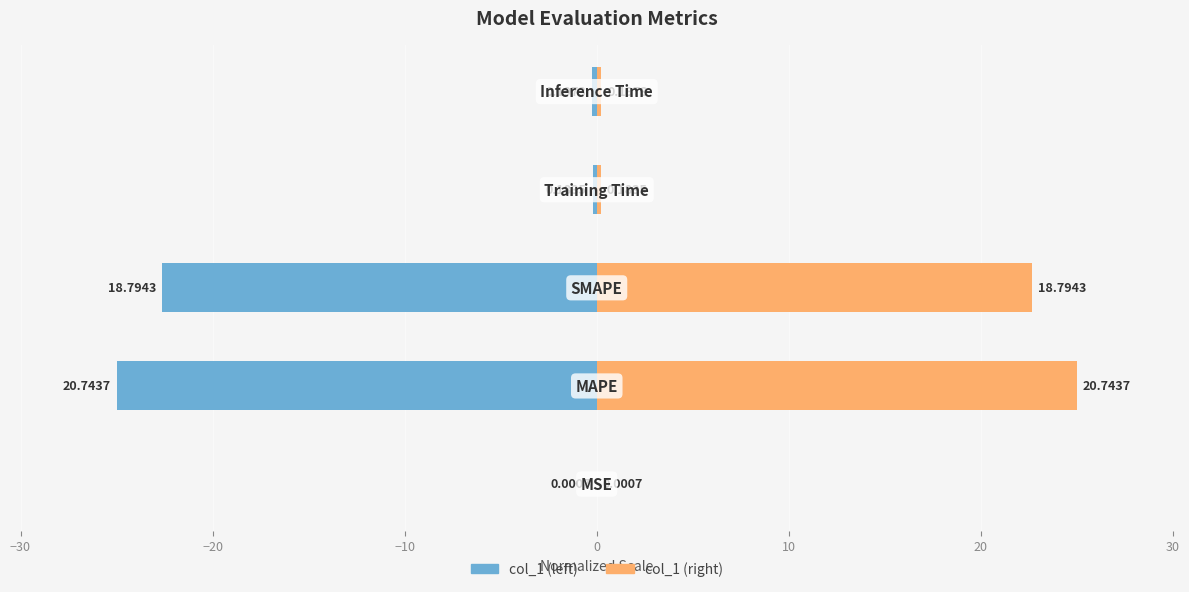

Is the value of col_1 (normalized right) at 0 greater than the value of col_1 (normalized left) at −10?

Yes